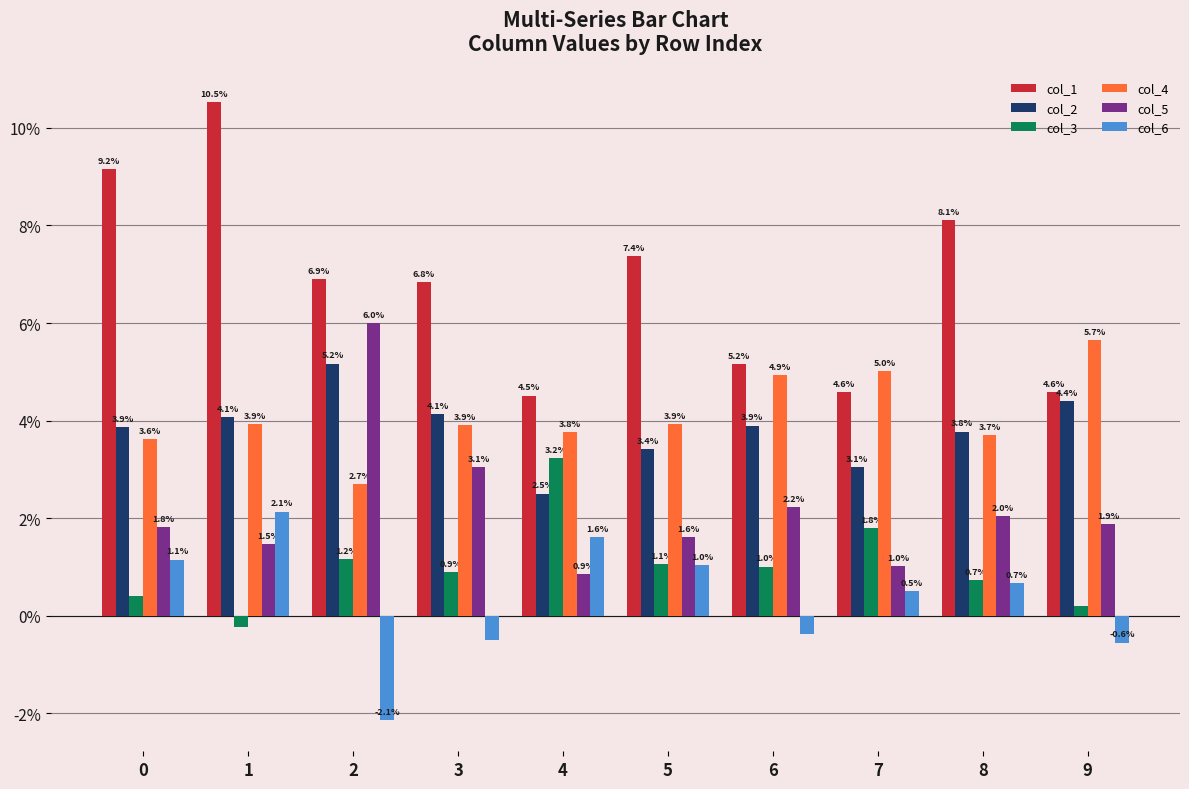

Are the bars horizontal?

No